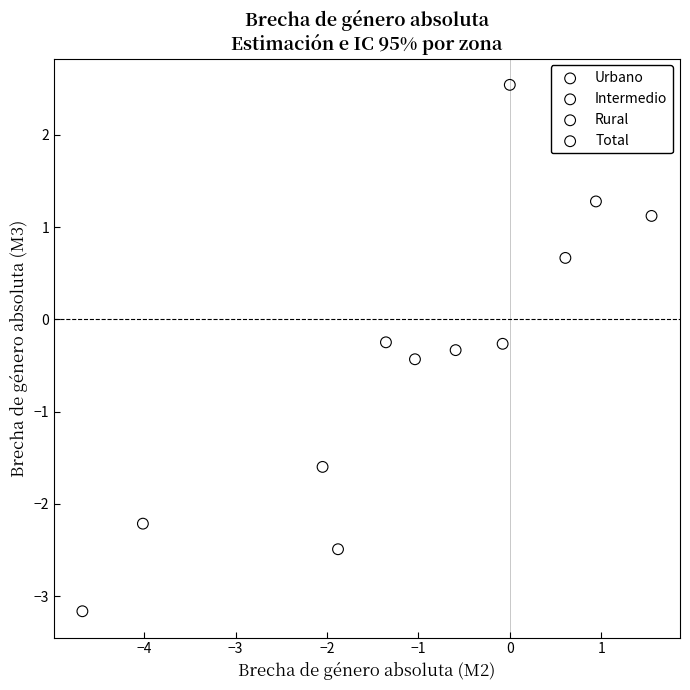

Which series reaches the minimum Y coordinate?

Rural